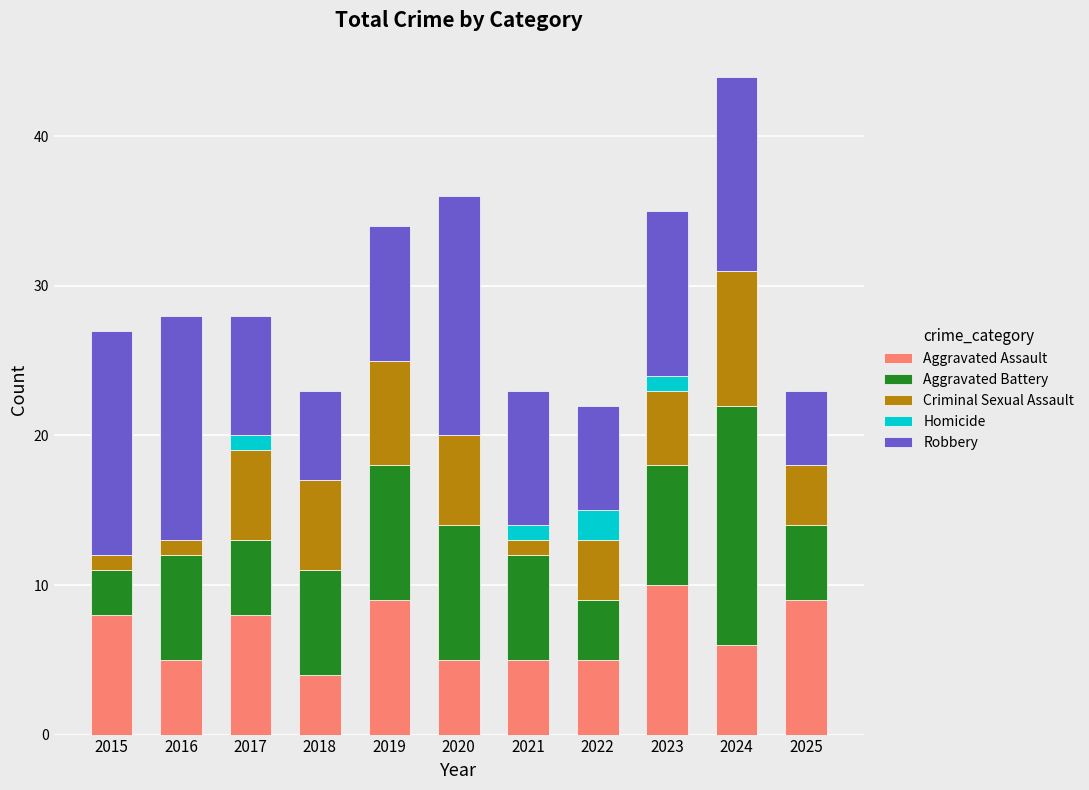

Does the chart contain stacked bars?

Yes